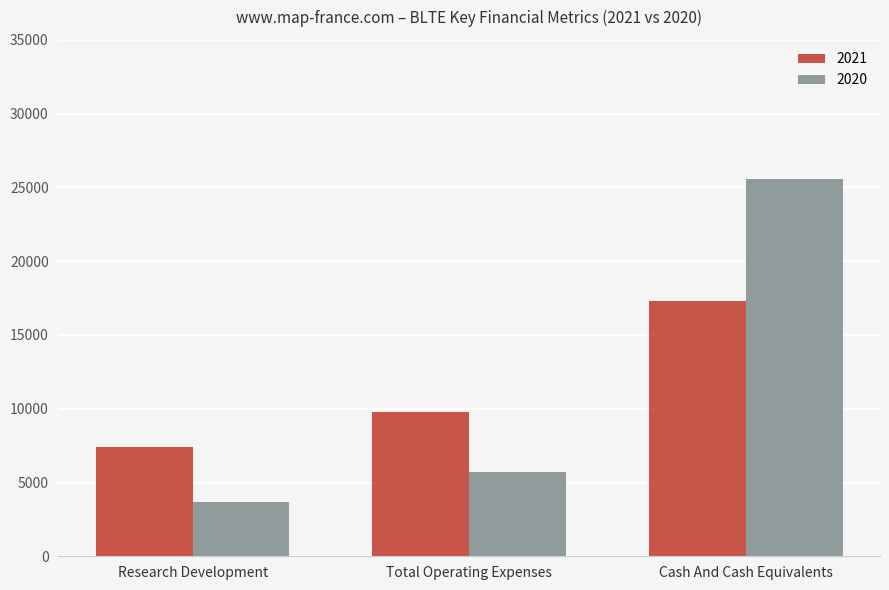

Reading left to right, list all the values displayed in this chart.

2021: Research Development=7400	Total Operating Expenses=9800	Cash And Cash Equivalents=17300
2020: Research Development=3700	Total Operating Expenses=5700	Cash And Cash Equivalents=25600